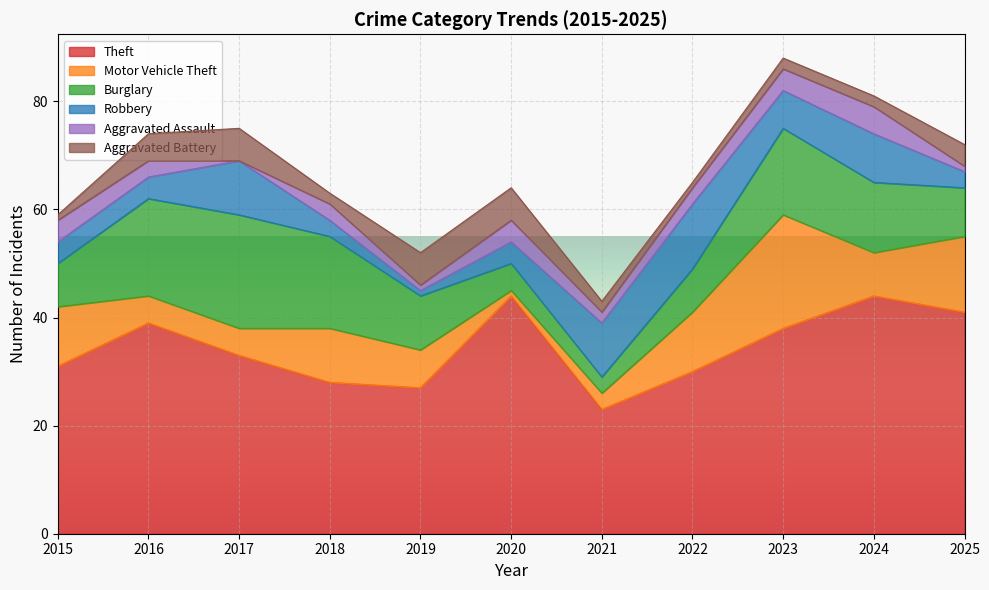

What is the approximate value of Aggravated Battery at 2021?

2